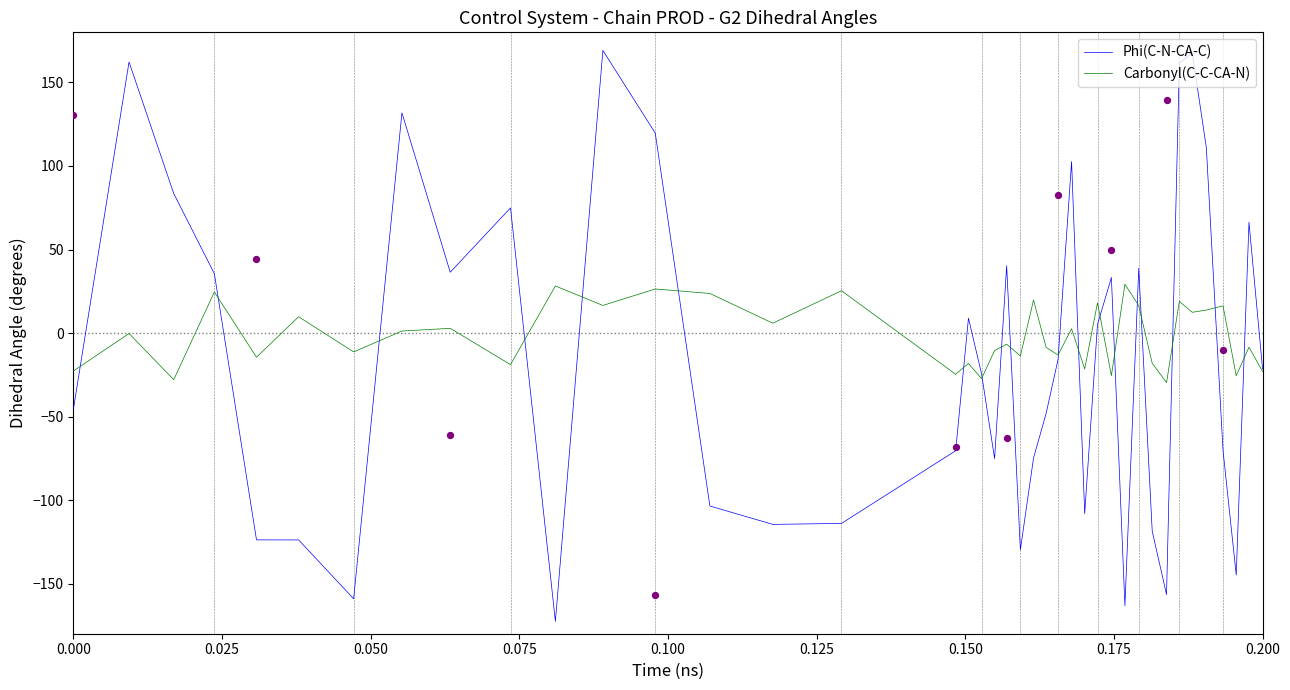

What is the lowest value of the Carbonyl(C-C-CA-N) series?

-29.7